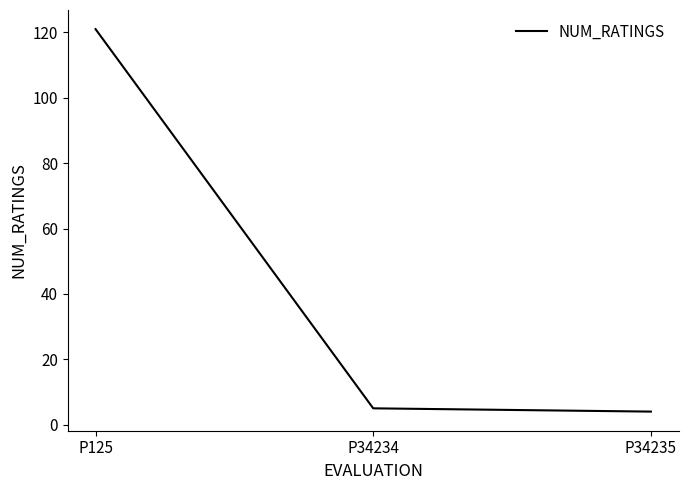

What is the difference between the values at P125 and P34235?

117